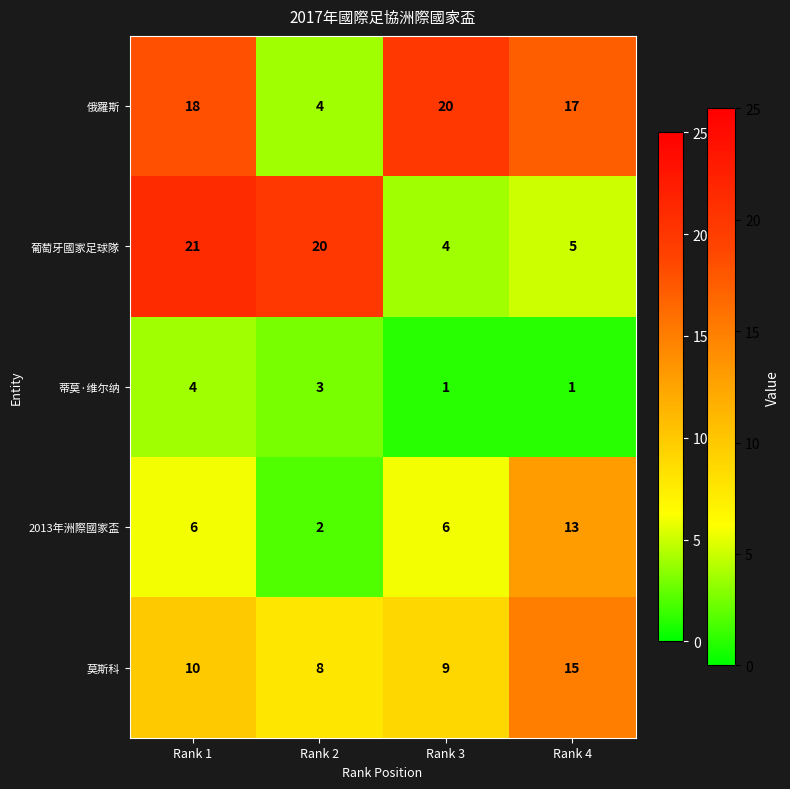

Count the number of categories in the chart.

4